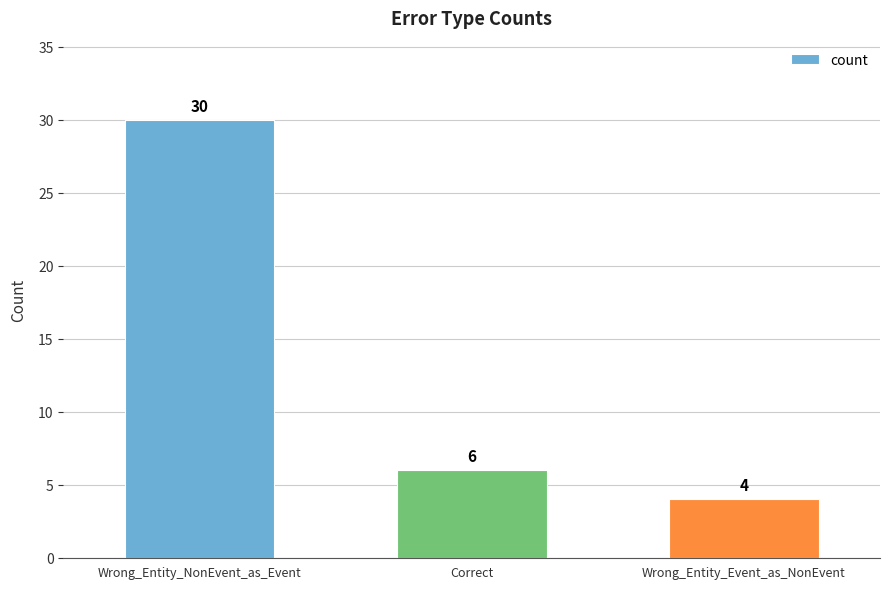

Approximately how many times larger is the value at Wrong_Entity_Event_as_NonEvent compared to Correct?

0.7